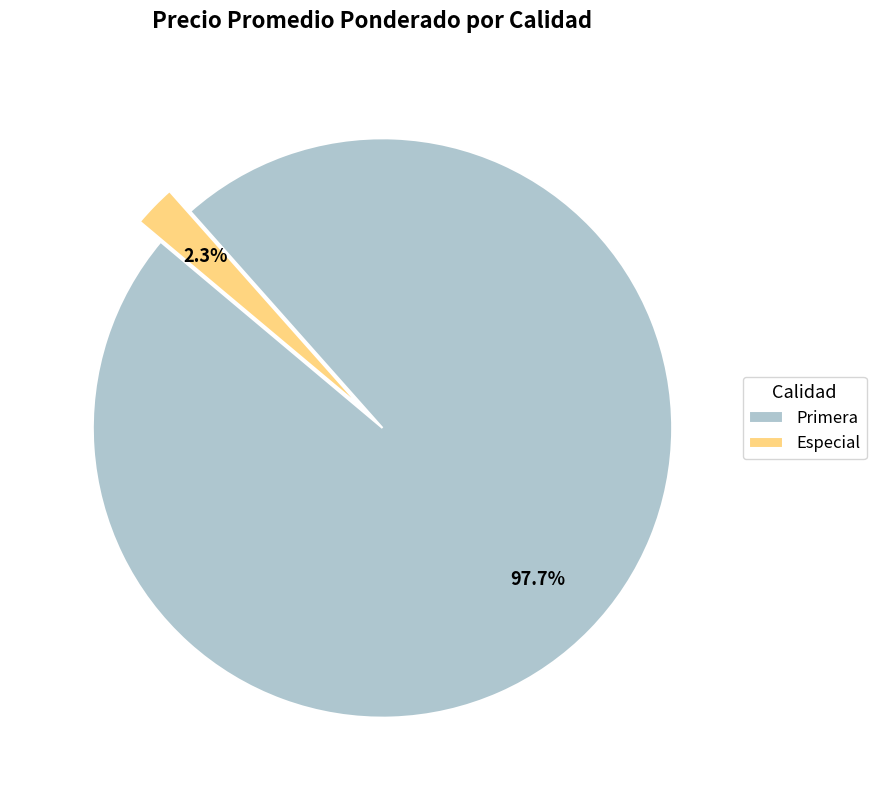

How many slices are in this pie chart?

2